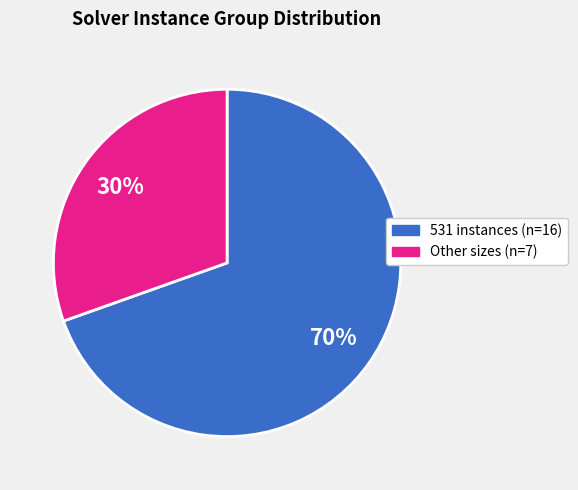

Is there a majority slice in this chart?

Yes